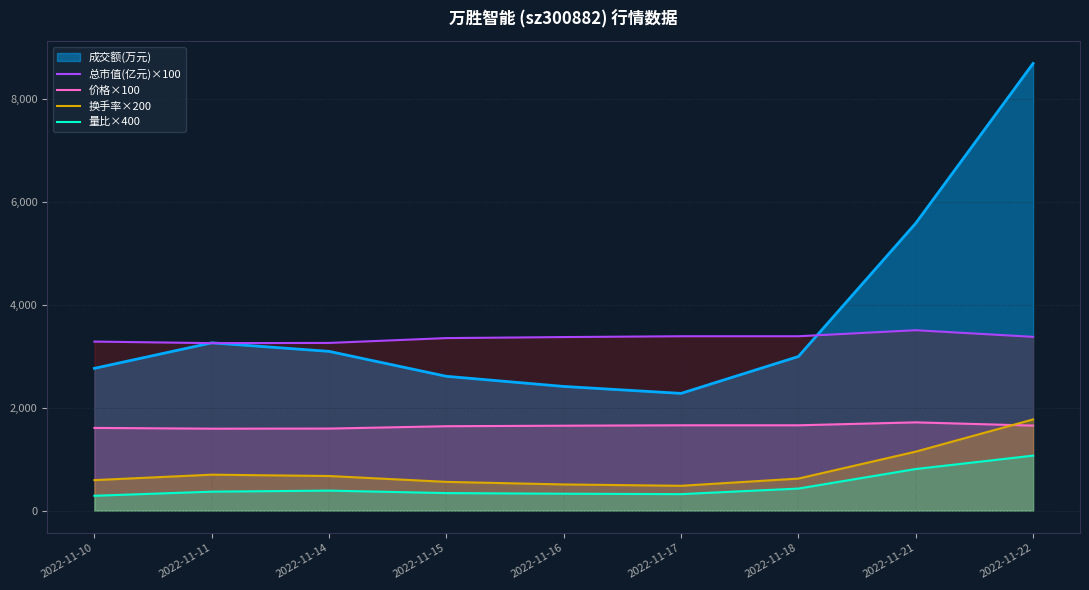

Which series ends up on top after the final intersection of 价格×100 and 换手率×200?

换手率×200